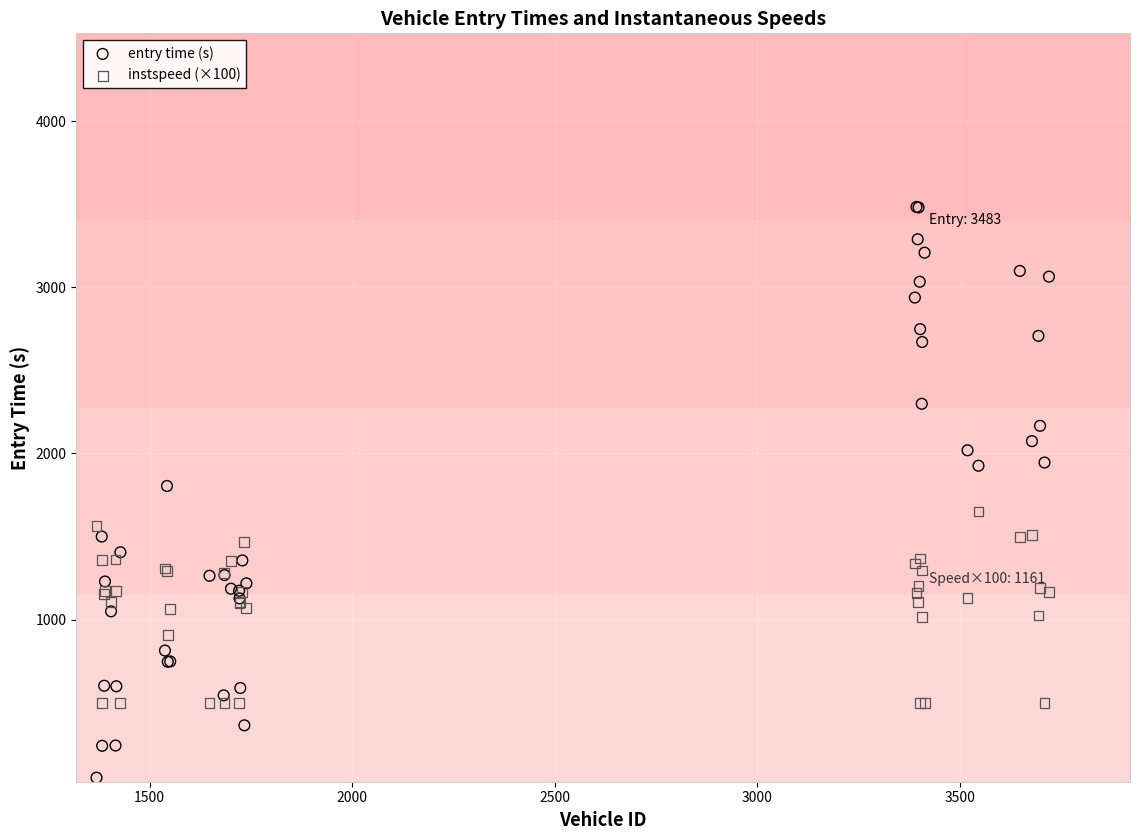

Which series reaches the minimum Y coordinate?

entry time (s)